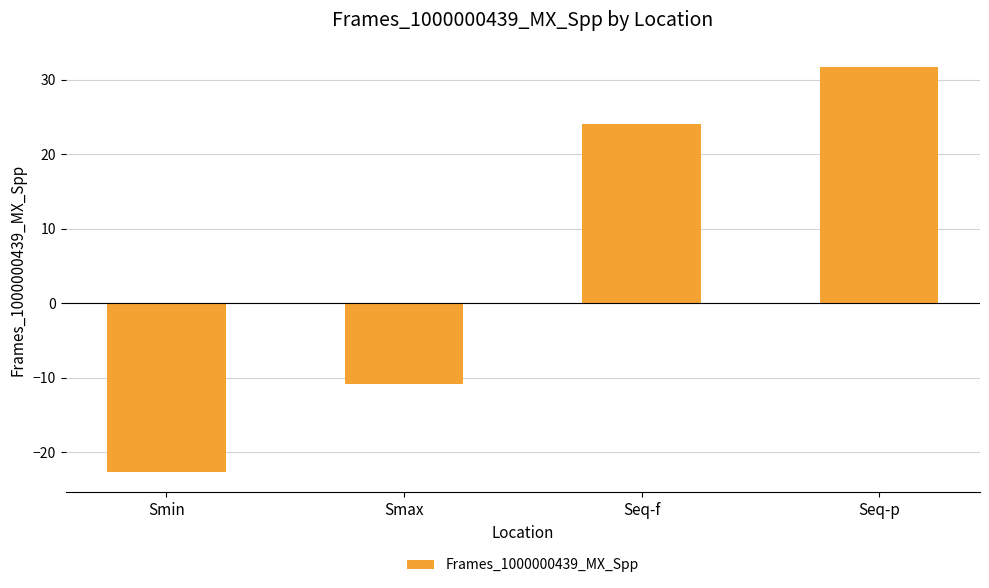

What is the label of the 2nd bar from the right?

Seq-f